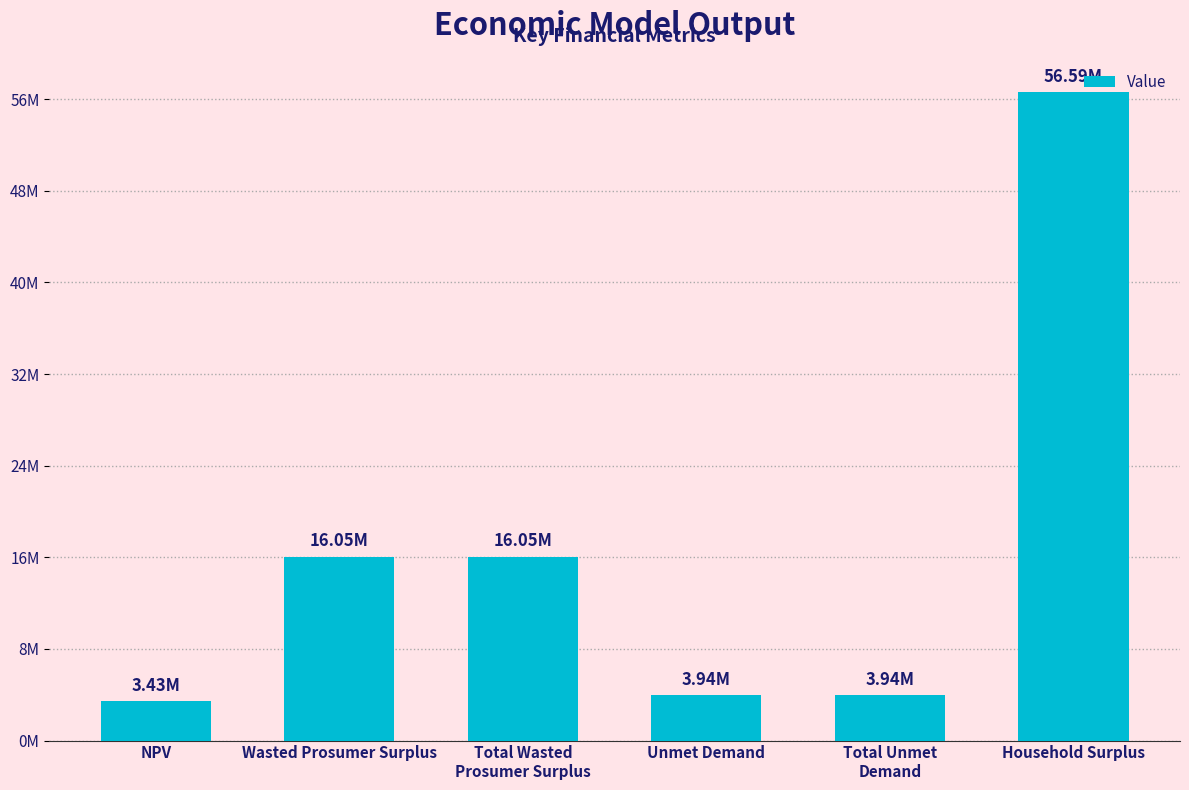

What is the greatest value displayed?

56586889.2